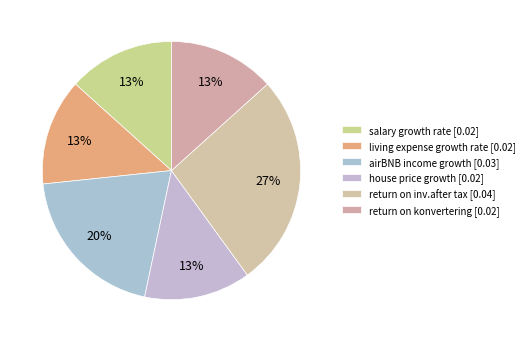

Does any single category account for the majority?

No